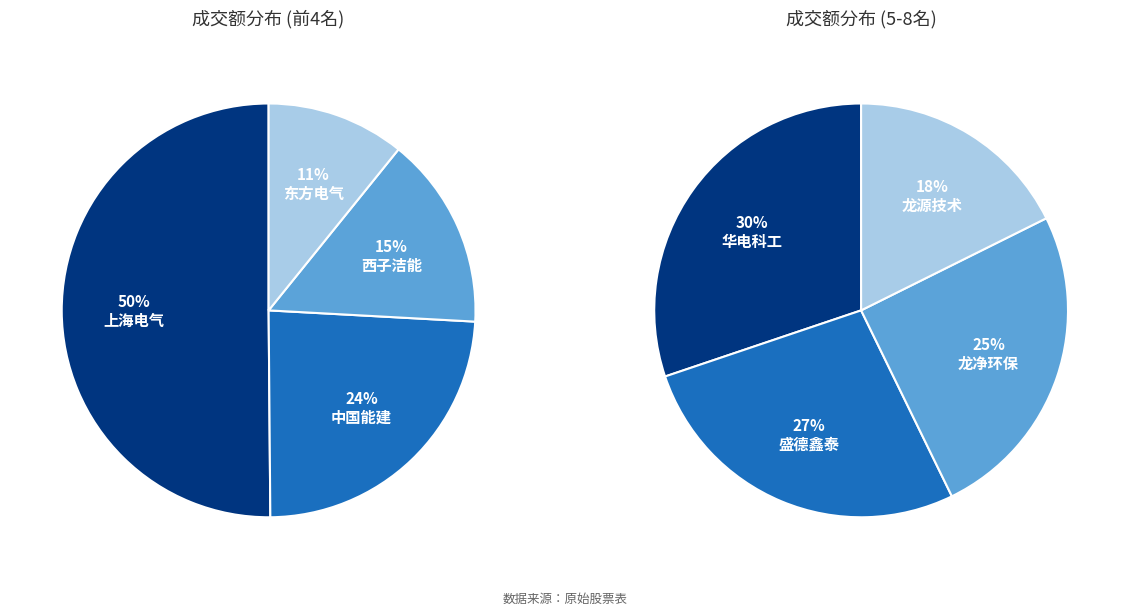

Is the sum of 龙源技术 and 西子洁能 greater than half?

No